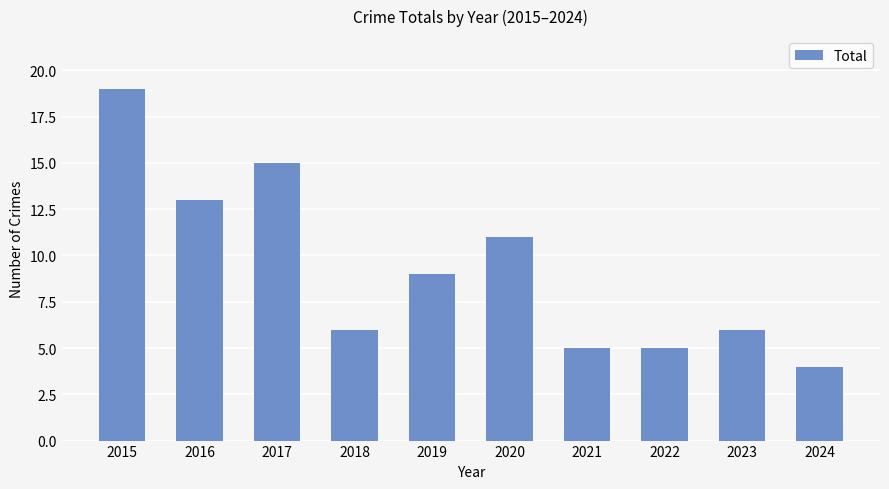

How many bars are there in total?

10